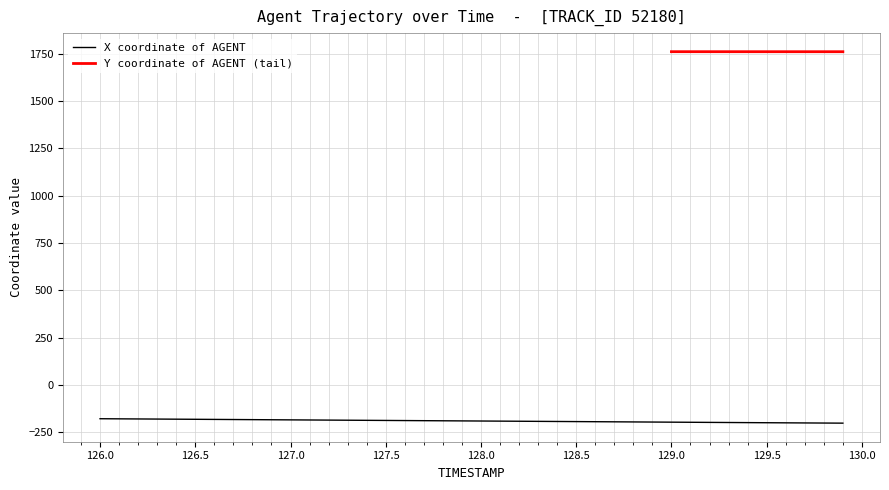

What is the minimum value shown in the chart?

-201.0